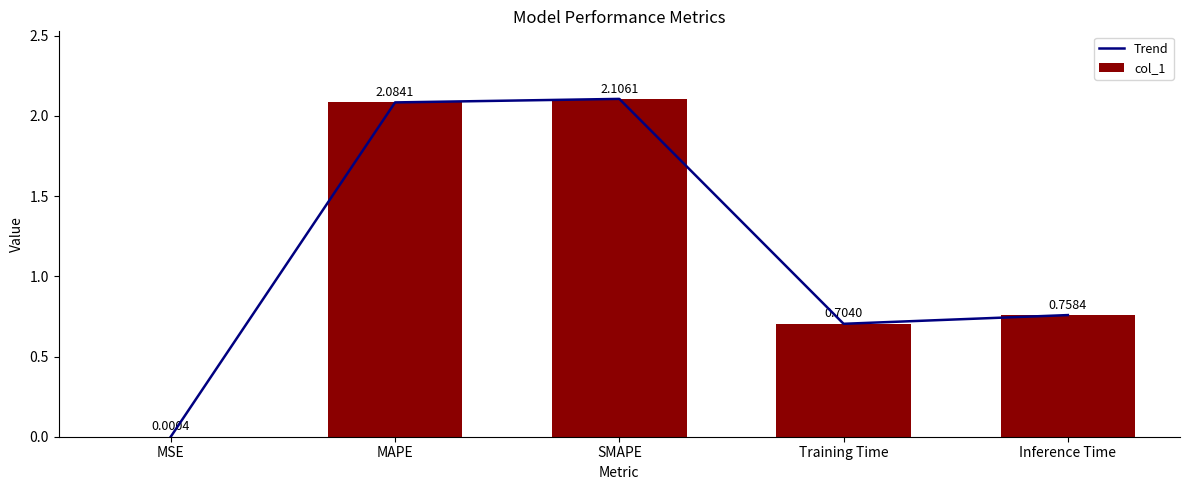

Which category has the highest value in the col_1 series?

SMAPE